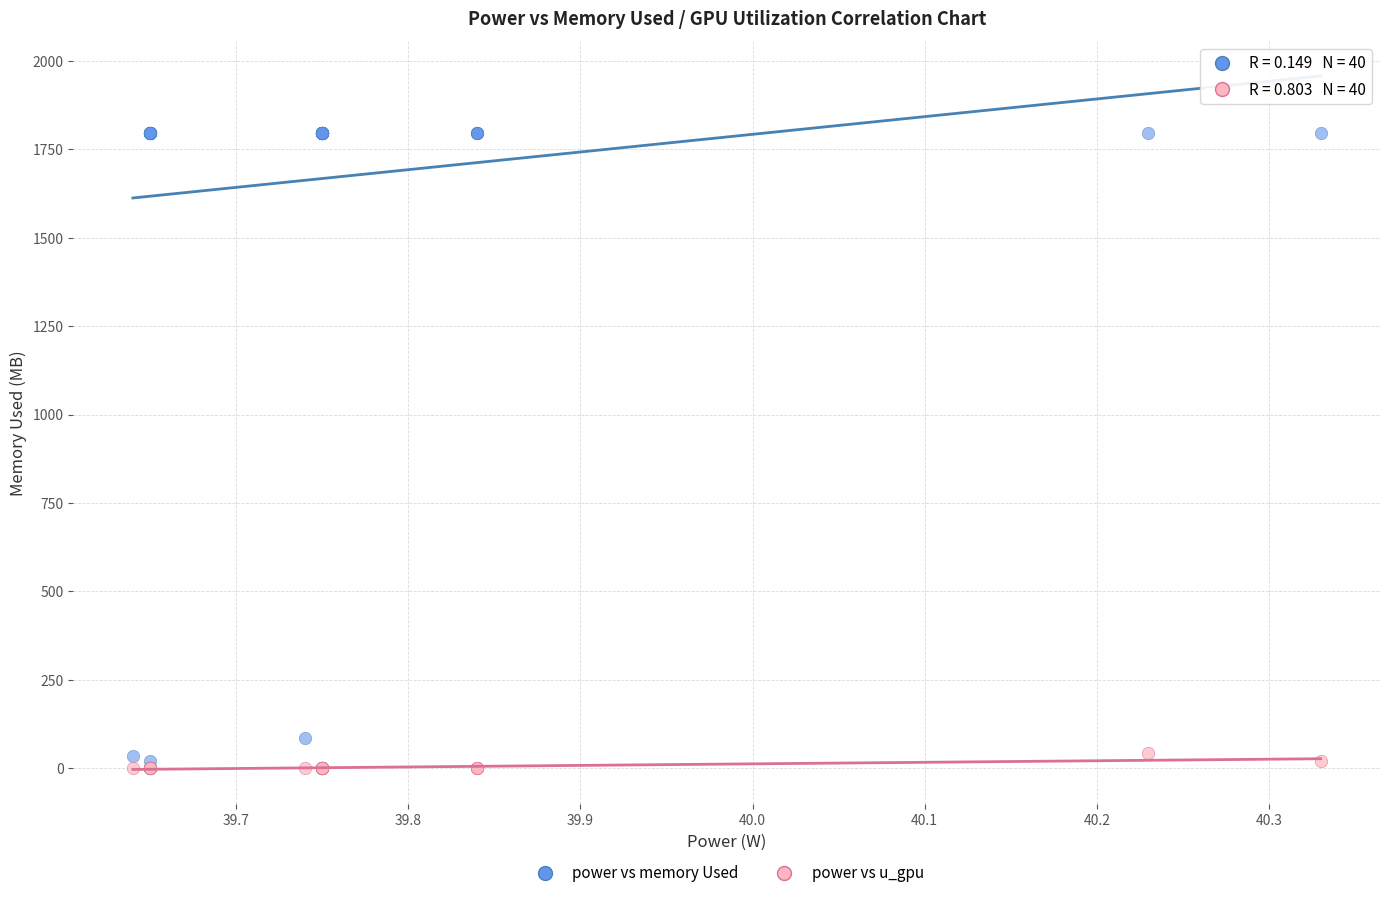

Across all series, what Y value is closest to 898?

87